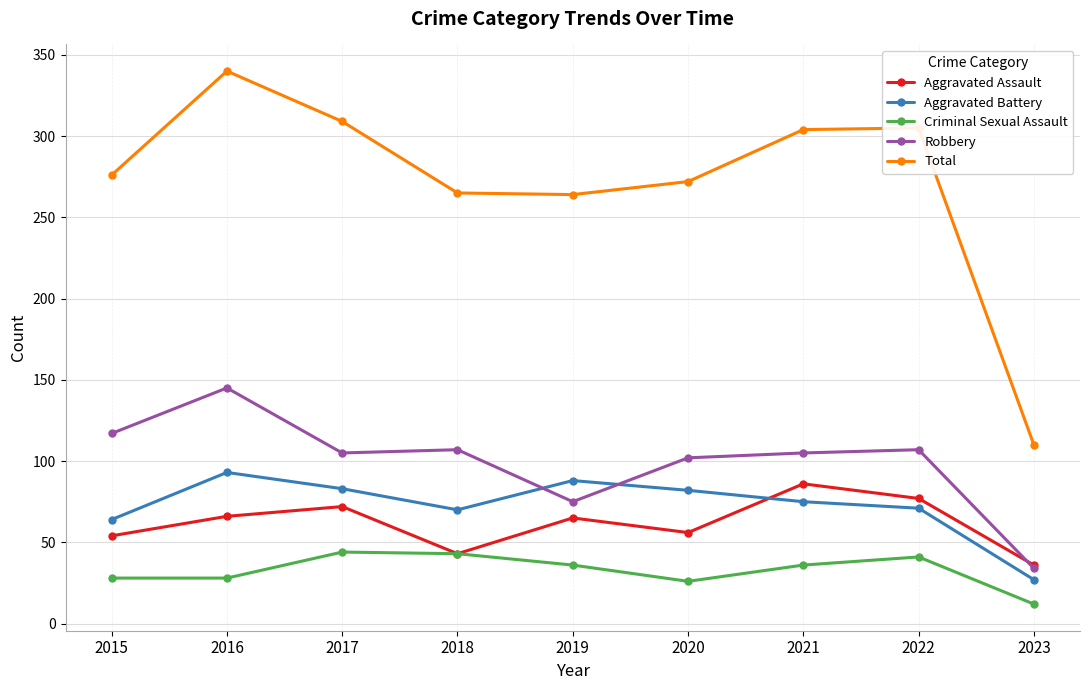

What is the maximum value shown in the chart?

340